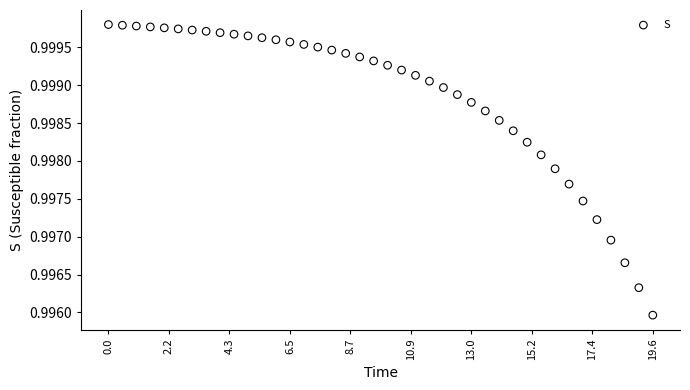

What is the range of X values (max minus min)?

19.6